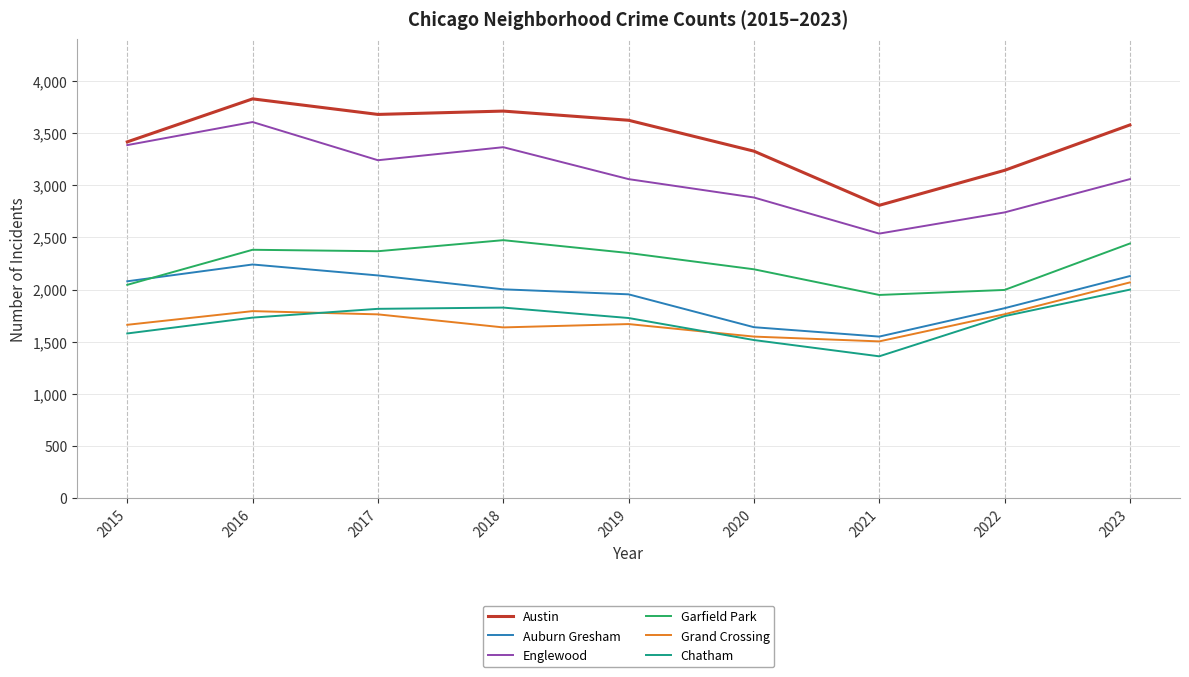

Between 2017 and 2022, which series saw the biggest shift?

Austin